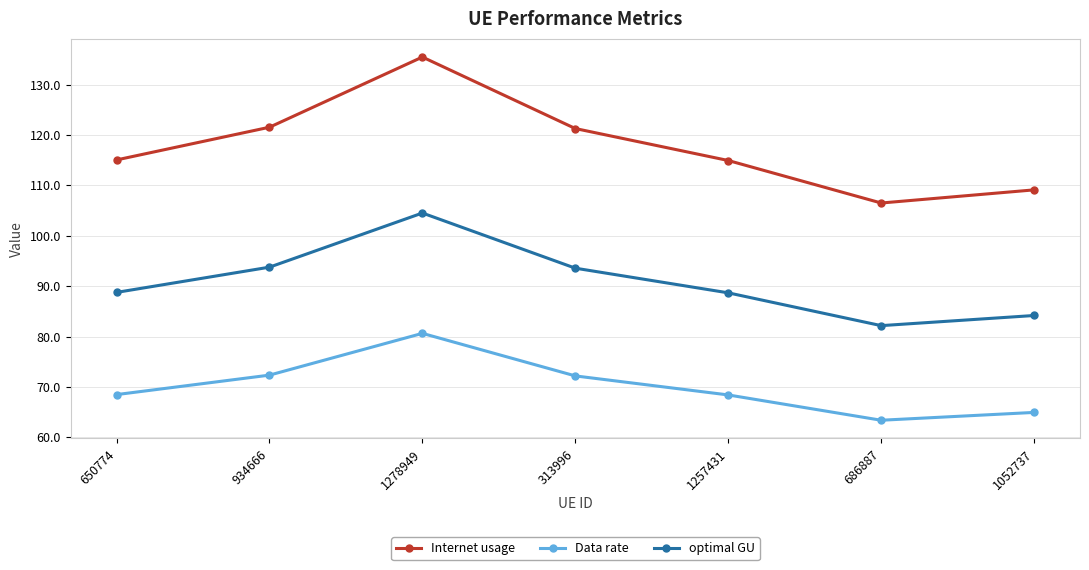

The optimal GU series shows 146.0 at 686887. True or false?

False